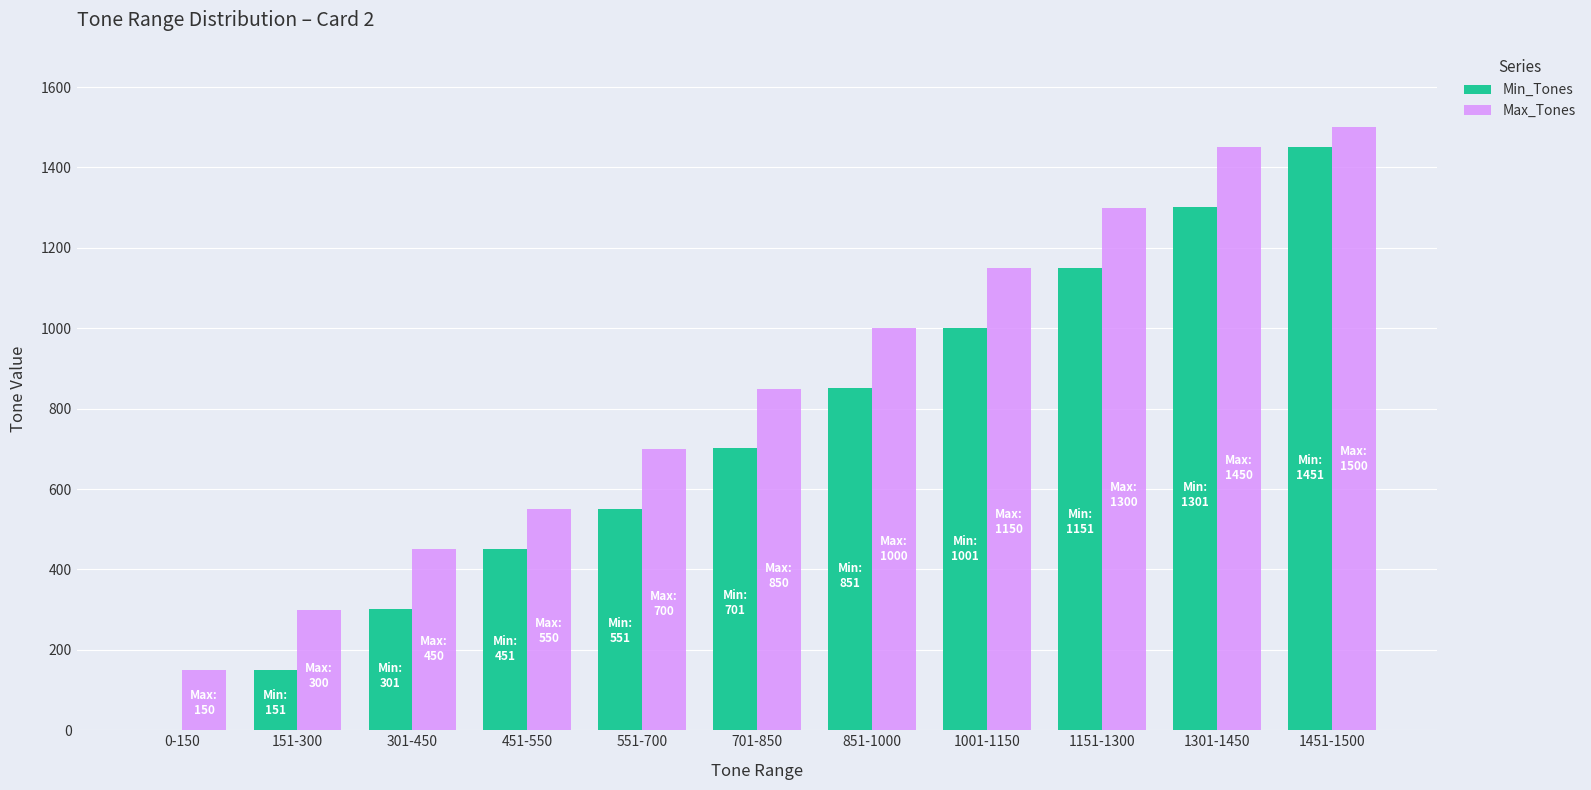

Which label corresponds to the largest value in the chart?

1451-1500